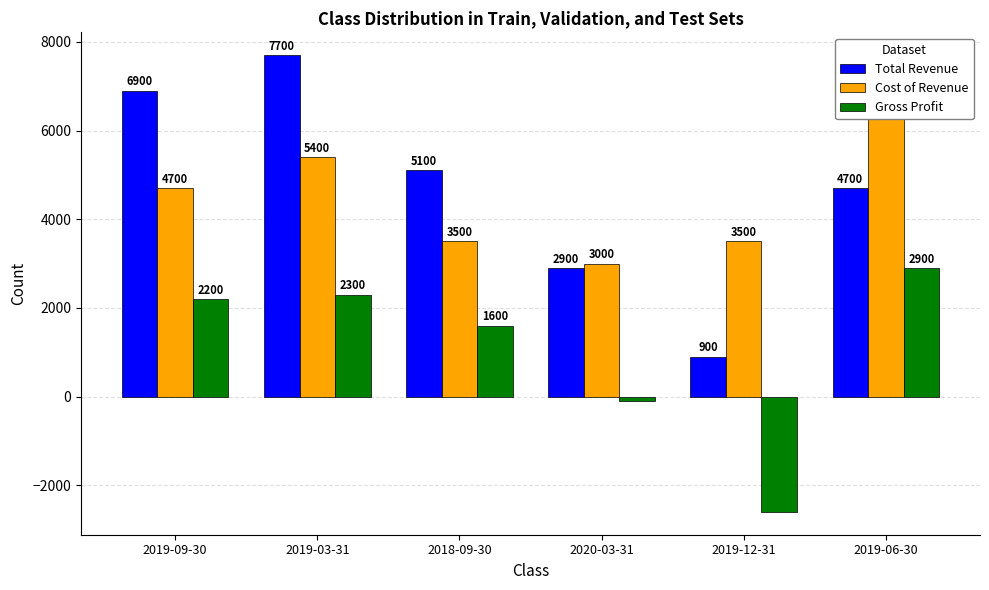

Reading right to left, extract all data points from this chart.

Total Revenue: 4700	900	2900	5100	7700	6900
Cost of Revenue: 6300	3500	3000	3500	5400	4700
Gross Profit: 2900	-2600	-100	1600	2300	2200